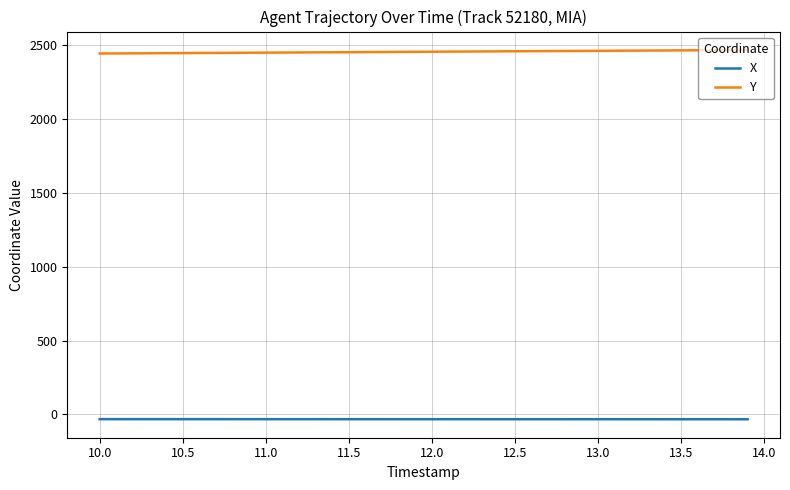

Which series has the largest total across all categories?

Y